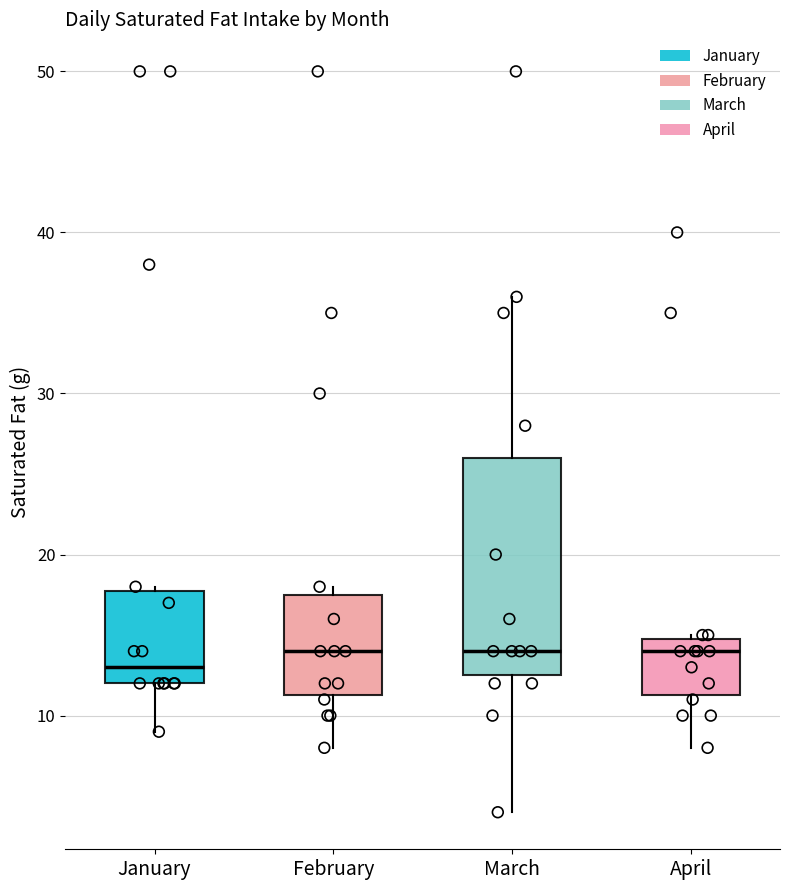

Reading left to right, read every box against the y-axis: the position of its median line, the range the box covers, and the ends of its whiskers. The values are not printed on the chart, so give them approximately, as read against the axis.

January: median 13, box 12 to 18, whiskers 9 to 18
February: median 14, box 11 to 18, whiskers 8 to 18 (just above the box's upper edge)
March: median 14, box 13 to 26, whiskers 4 to 36
April: median 14, box 11 to 15, whiskers 8 to 15